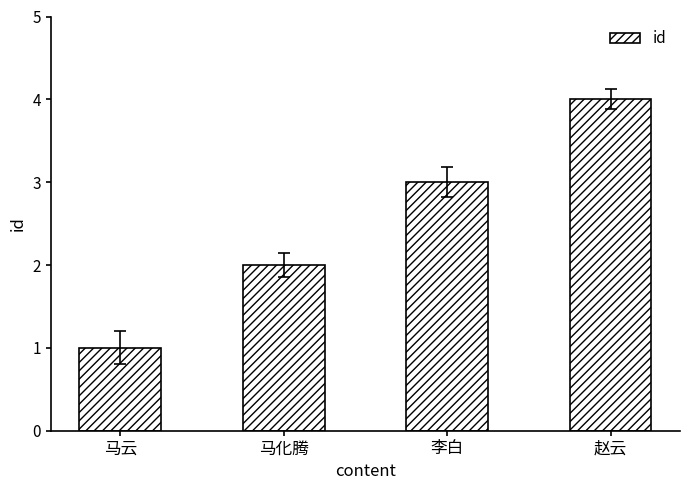

What is the smallest value displayed?

1